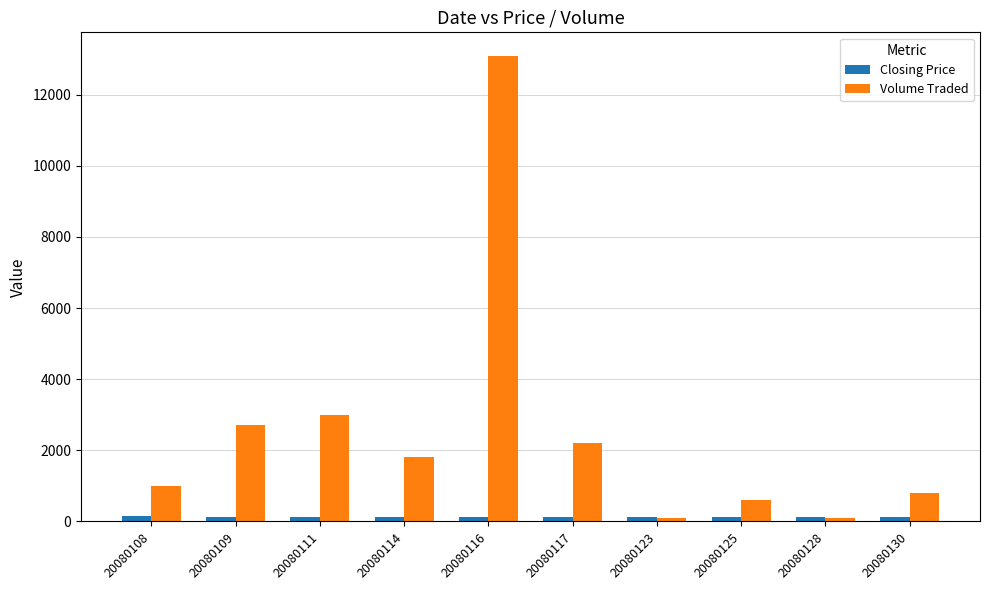

What is the total value across all series at 20080116?

13238